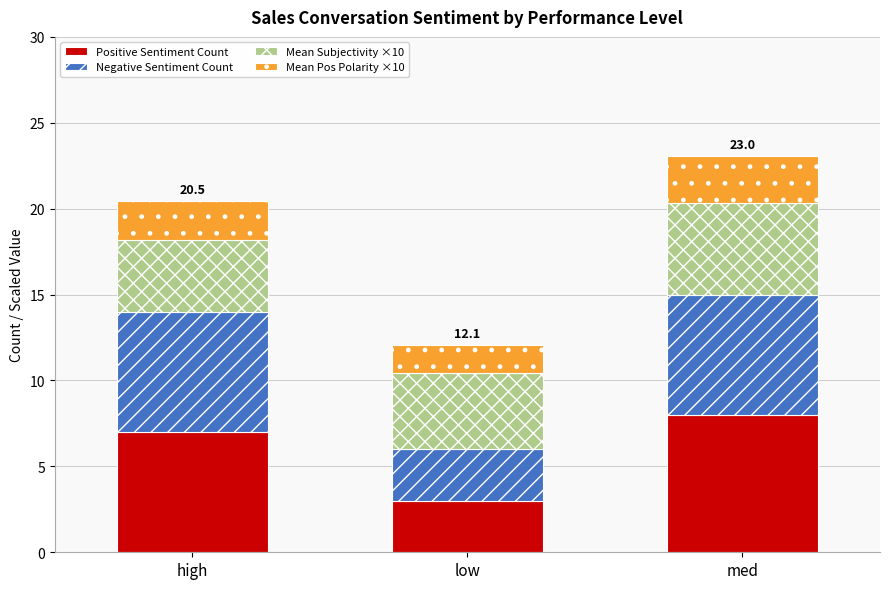

Reading right to left, list the values for the Positive Sentiment Count series.

med=8.0	low=3.0	high=7.0